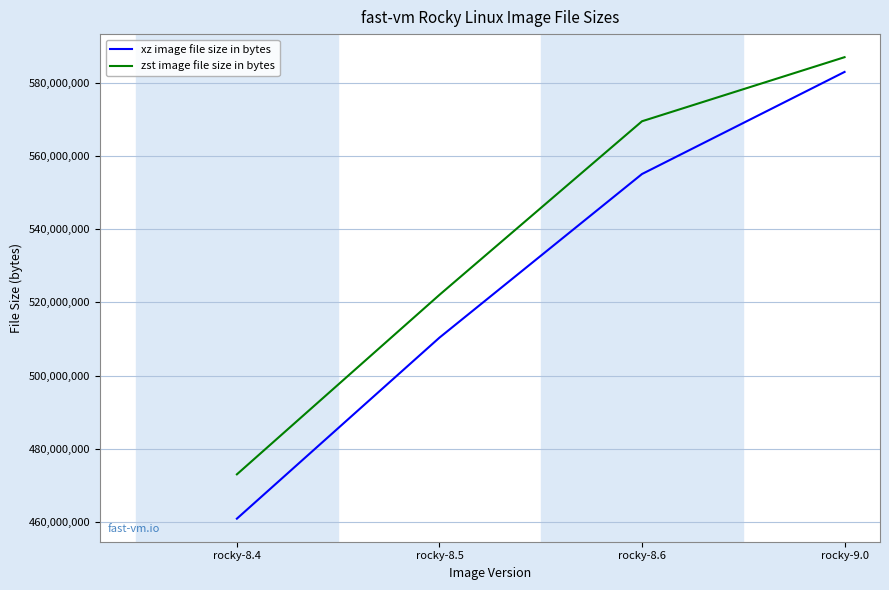

How many lines are shown in the chart?

2